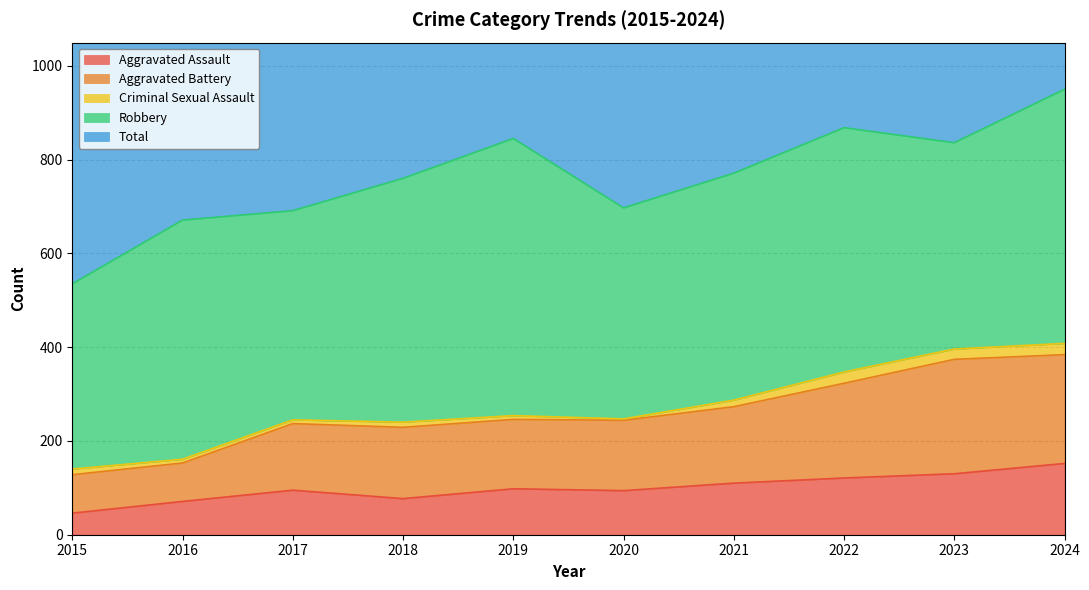

The Aggravated Assault series shows 71 at 2016. True or false?

True